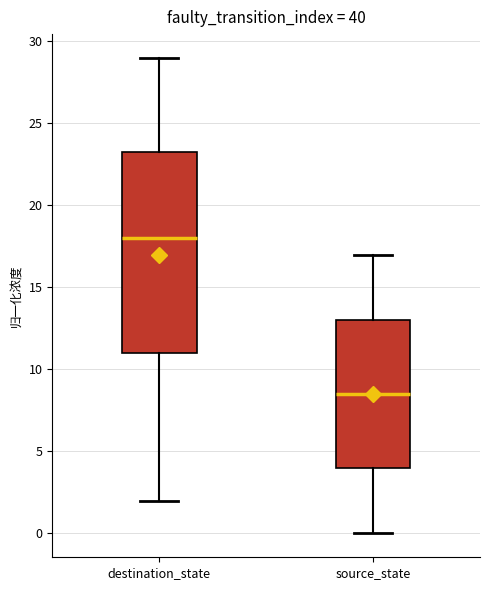

Reading left to right, transcribe this box plot: for each box, give where its median line is, the range the box spans, and where its two whiskers end, as read against the y-axis. The values are not printed on the chart, so give them approximately, as read against the axis.

destination_state: median 18.0, box 11.0 to 23.5, whiskers 2.0 to 29.0
source_state: median 8.5, box 4.0 to 13.0, whiskers 0.0 to 17.0